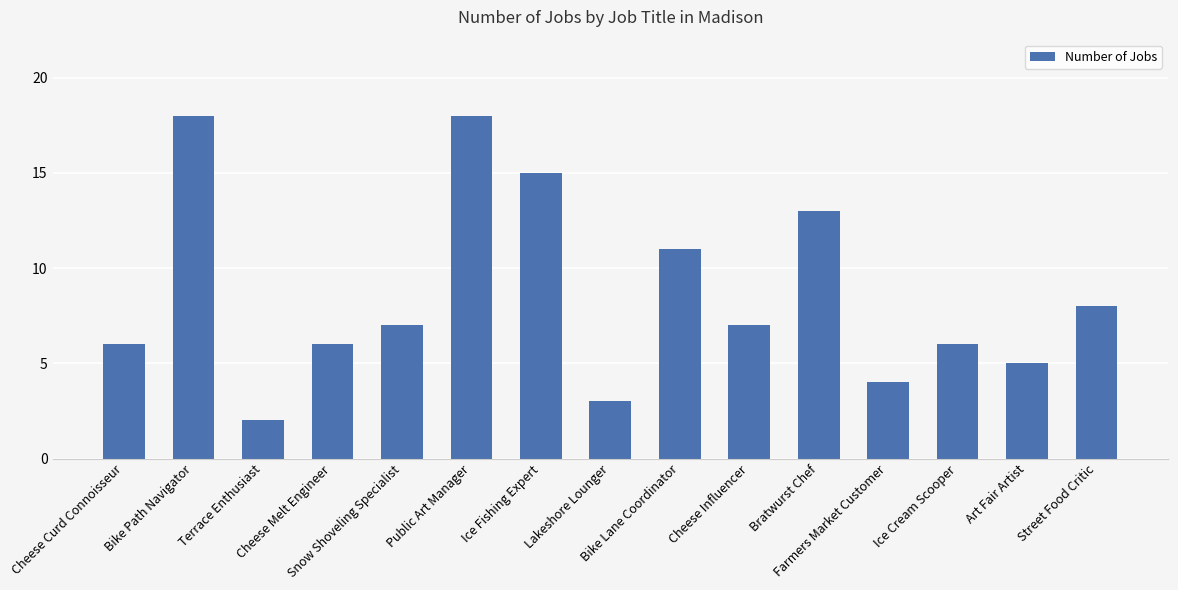

How many series are shown in this chart?

1